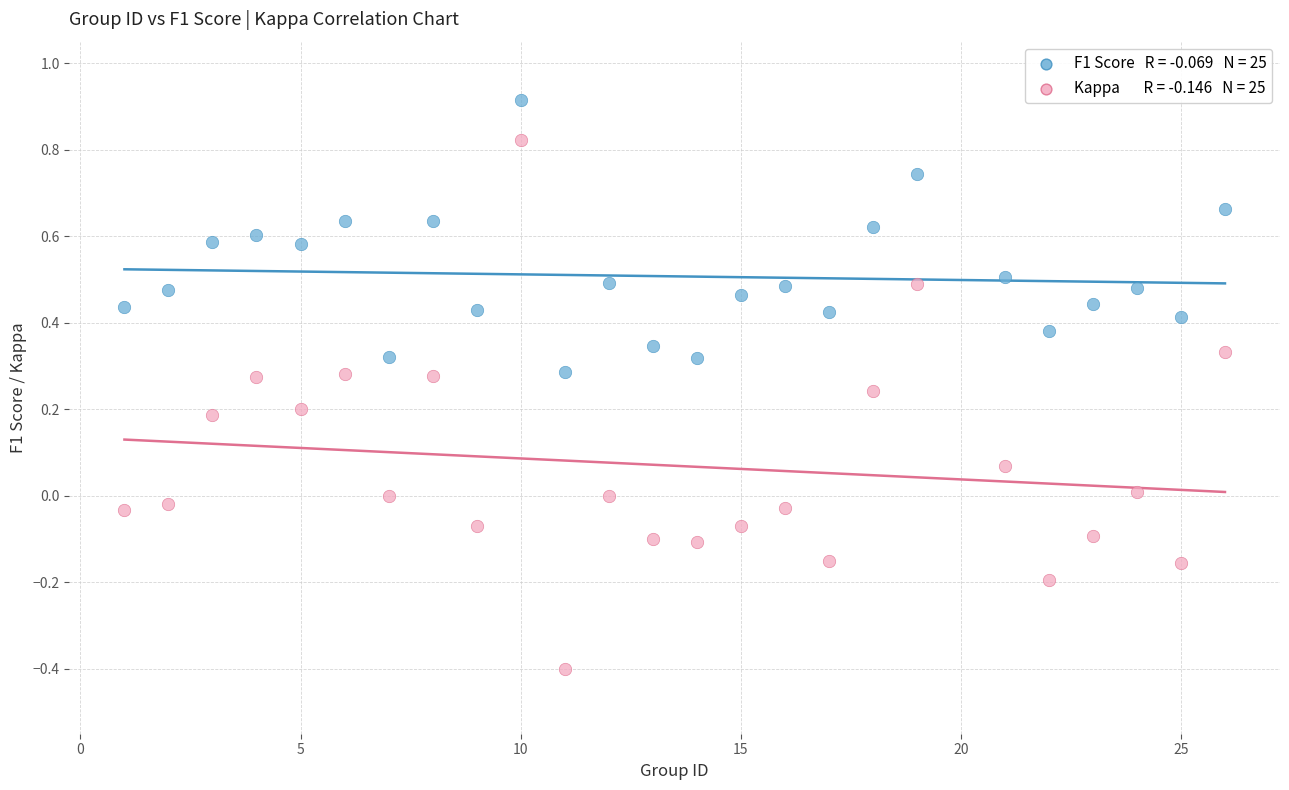

Across all data points, what is the range of Y values (max minus min)?

1.3